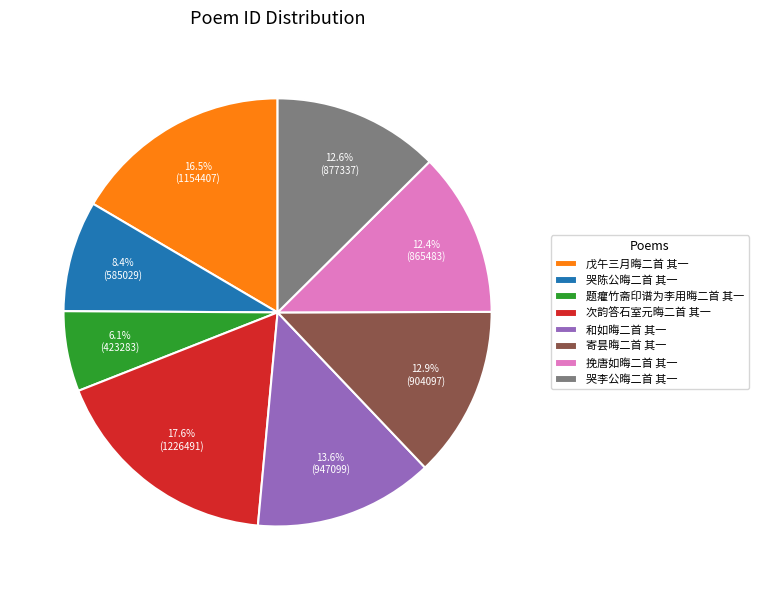

To the nearest percent, what is the average slice percentage?

12%